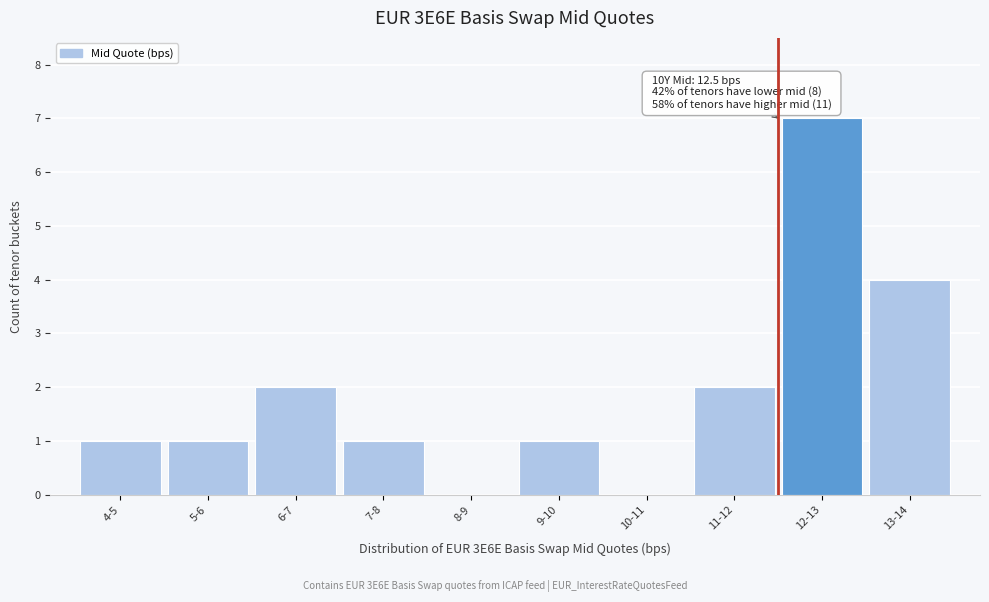

Reading right to left, transcribe all the data shown in this chart.

13-14=4	12-13=7	11-12=2	10-11=0	9-10=1	8-9=0	7-8=1	6-7=2	5-6=1	4-5=1